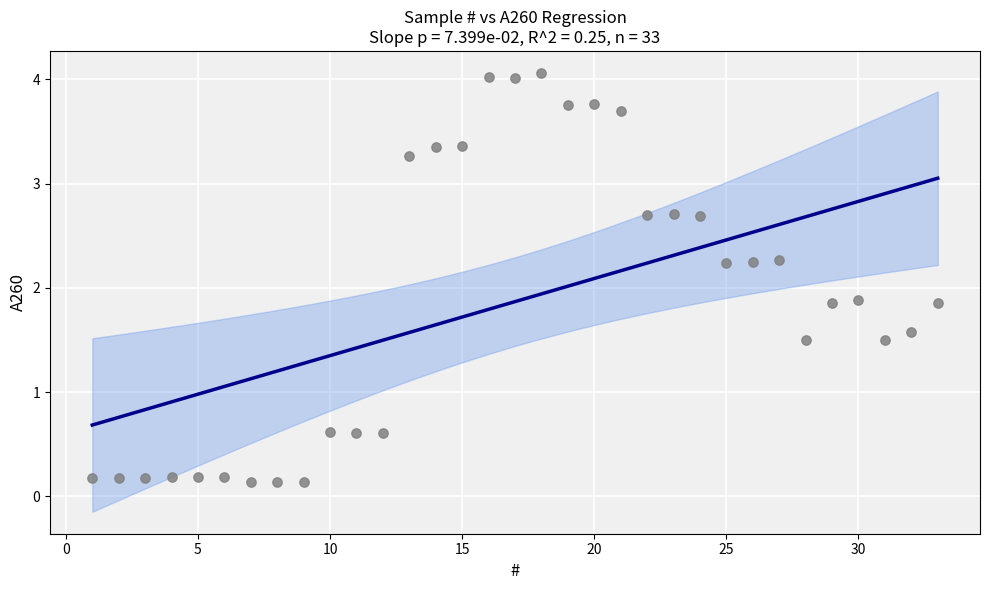

What is the range of Y values (max minus min)?

3.9